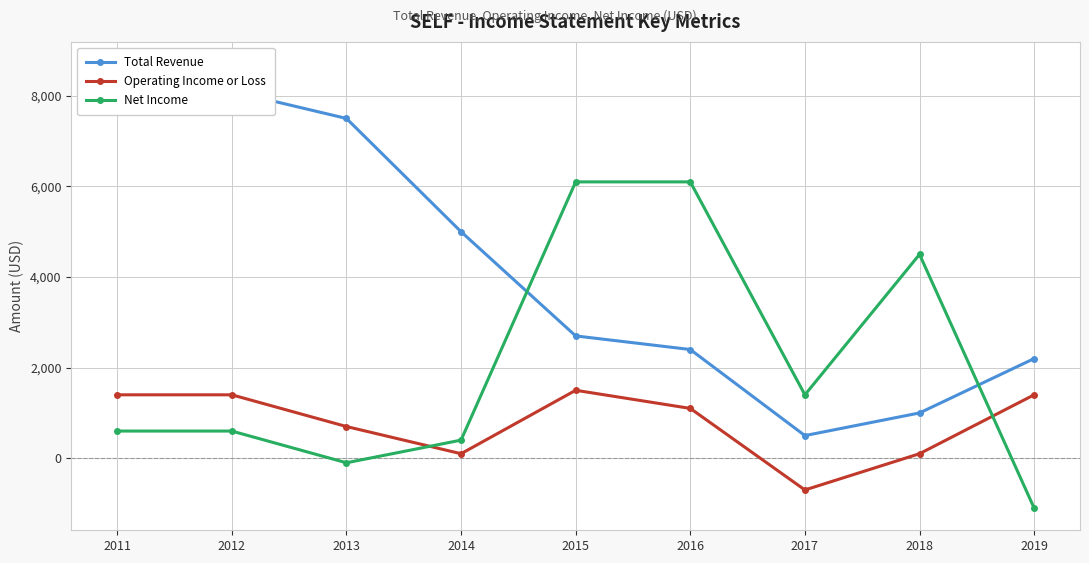

Which series ends up on top after the final intersection of Net Income and Operating Income or Loss?

Operating Income or Loss